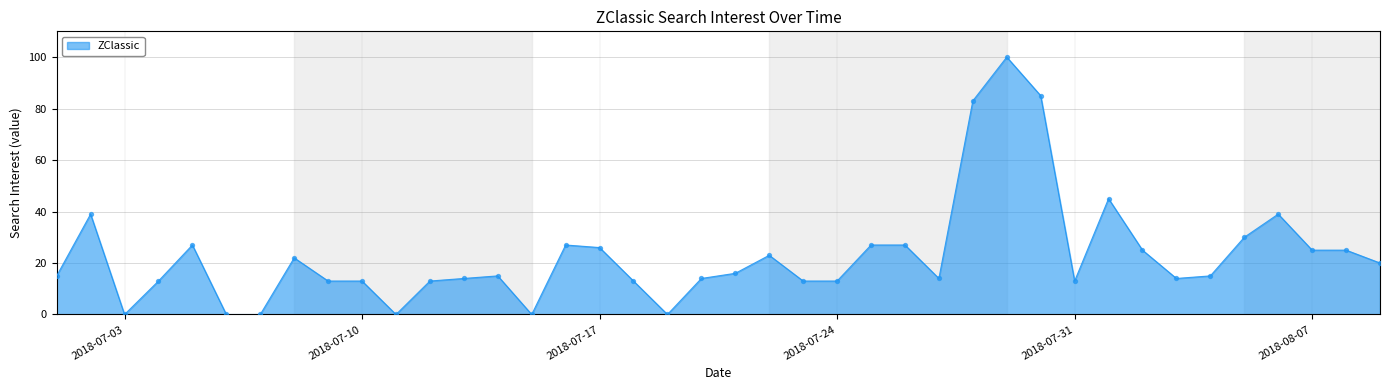

What is the difference between the maximum and minimum values?

100